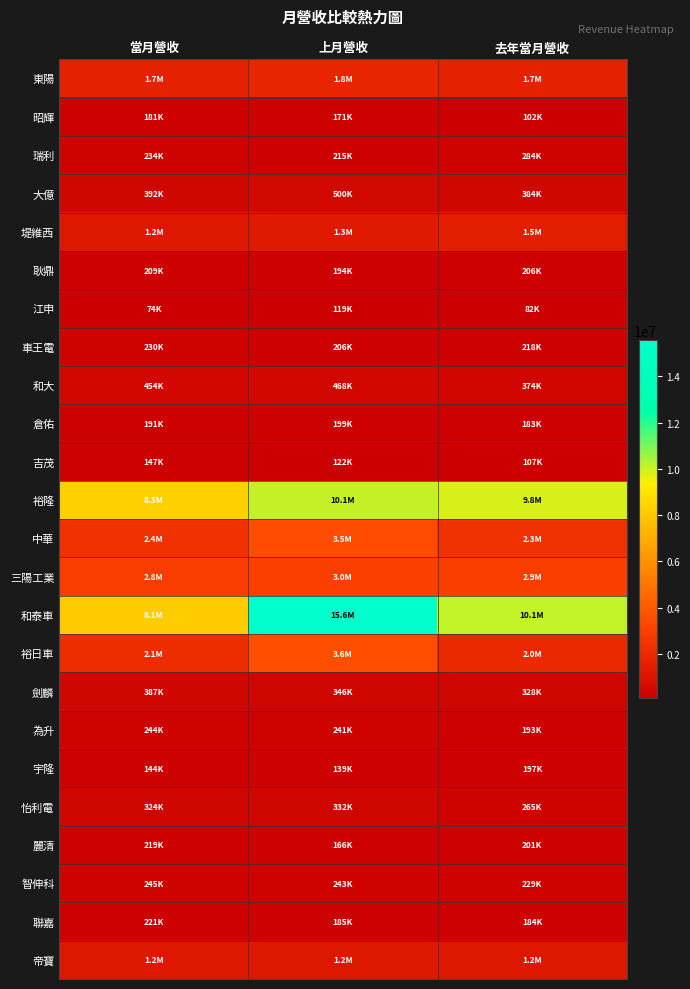

What is the difference between the highest and lowest values at 上月營收?

15456372